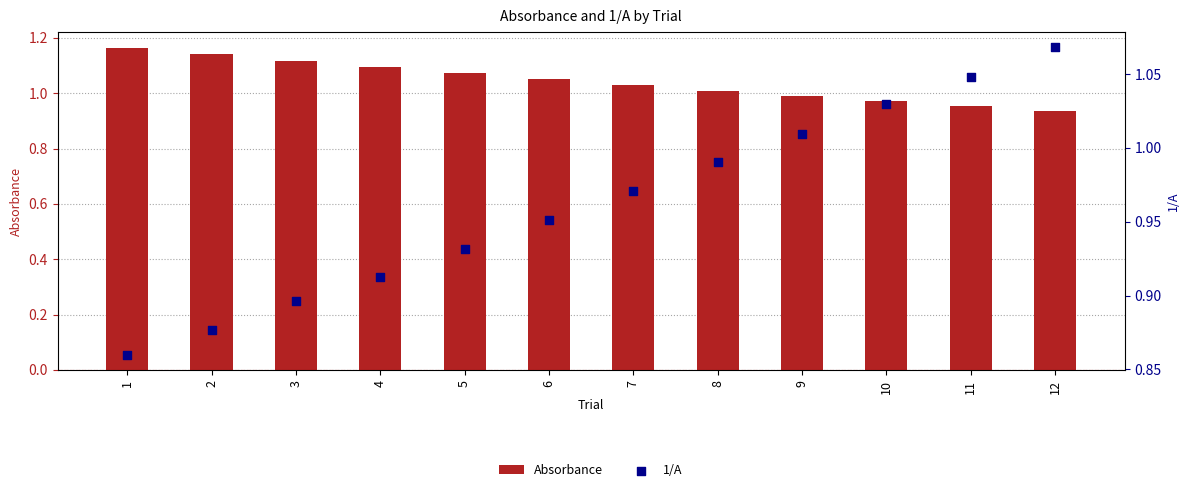

What are all the series names shown in the legend?

Absorbance, 1/A